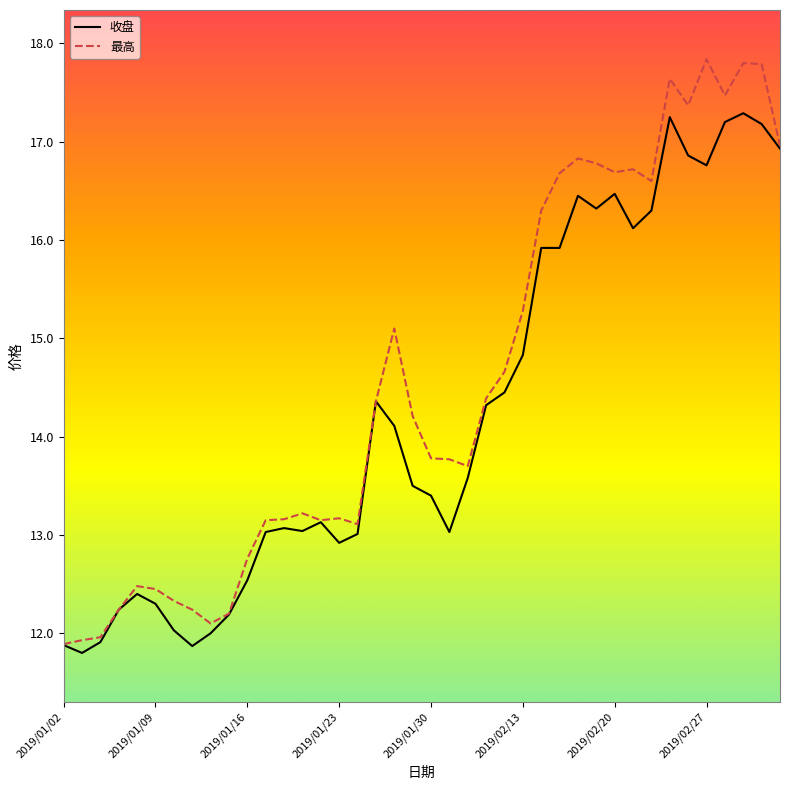

Which series has the largest range (max minus min)?

最高